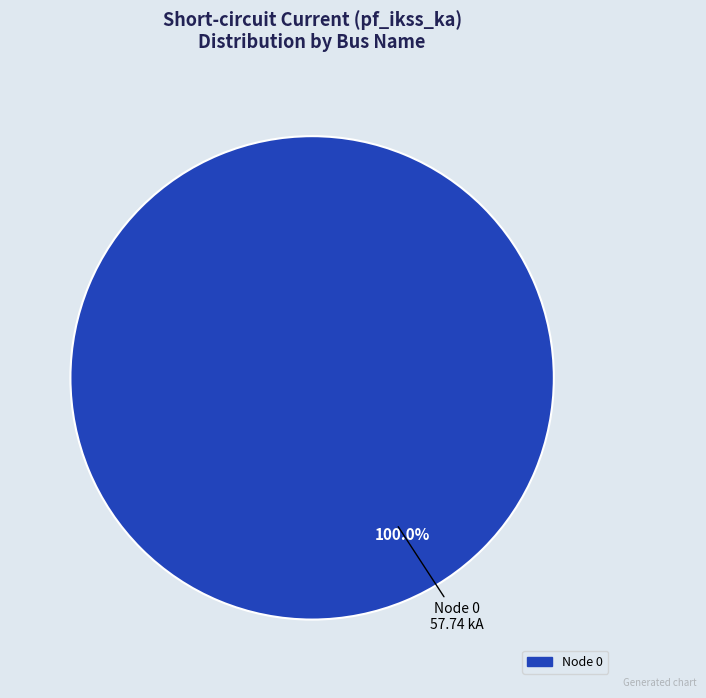

Is there any slice that represents more than half of the pie?

Yes